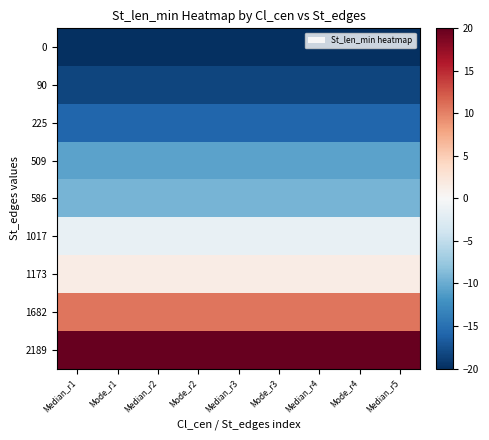

Rank the series at Mode_r1 from highest to lowest value.

2189, 1682, 1173, 1017, 586, 509, 225, 90, 0